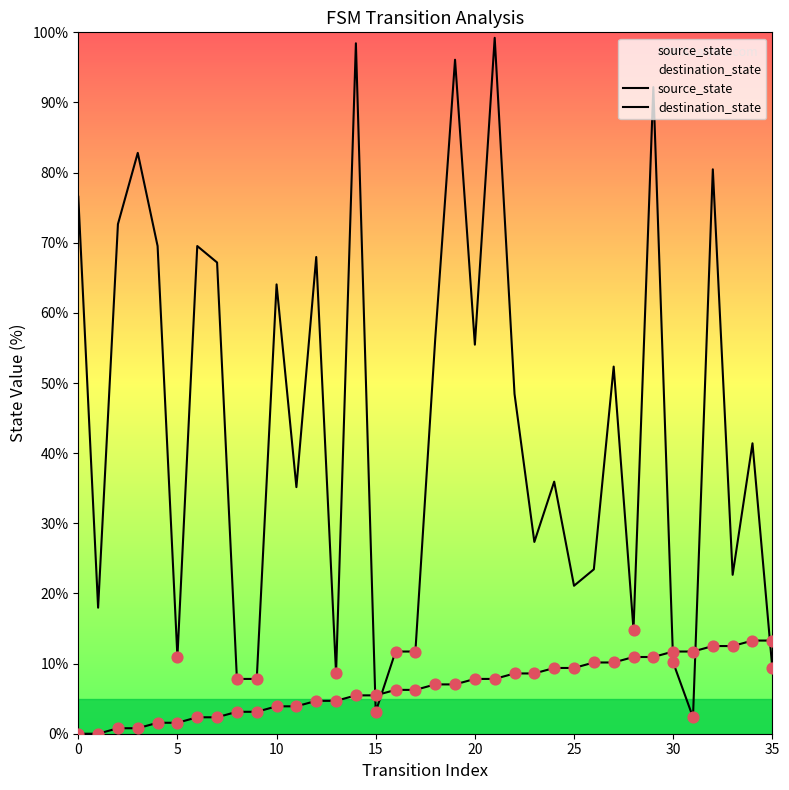

Which series has the largest Y range (max minus min)?

destination_state